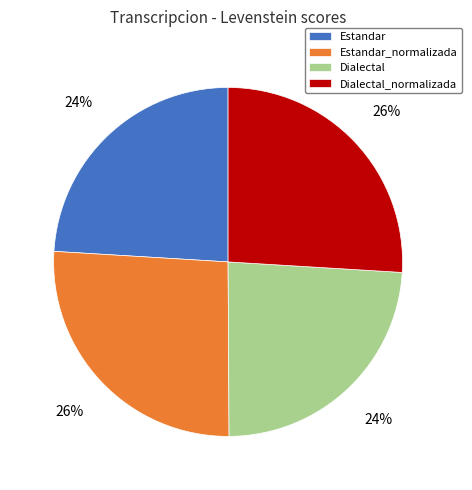

Combined, do Dialectal and Estandar account for over 50%?

No